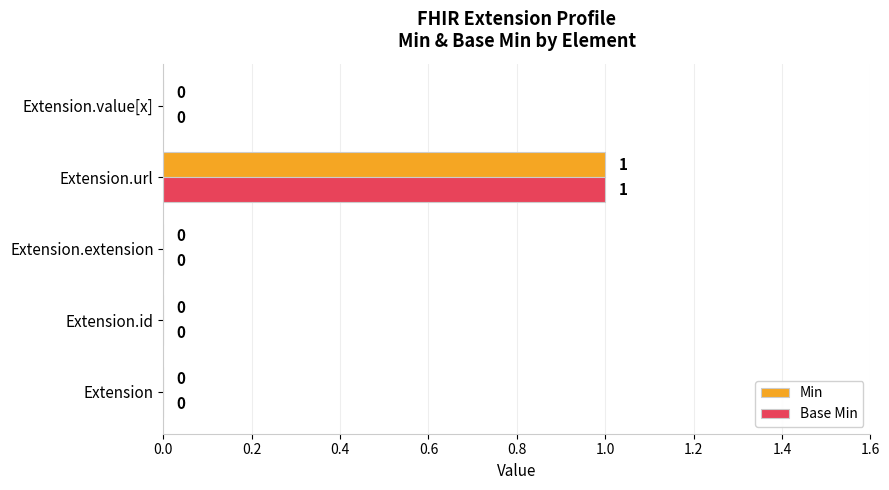

Which category has the highest value across all series?

Extension.url